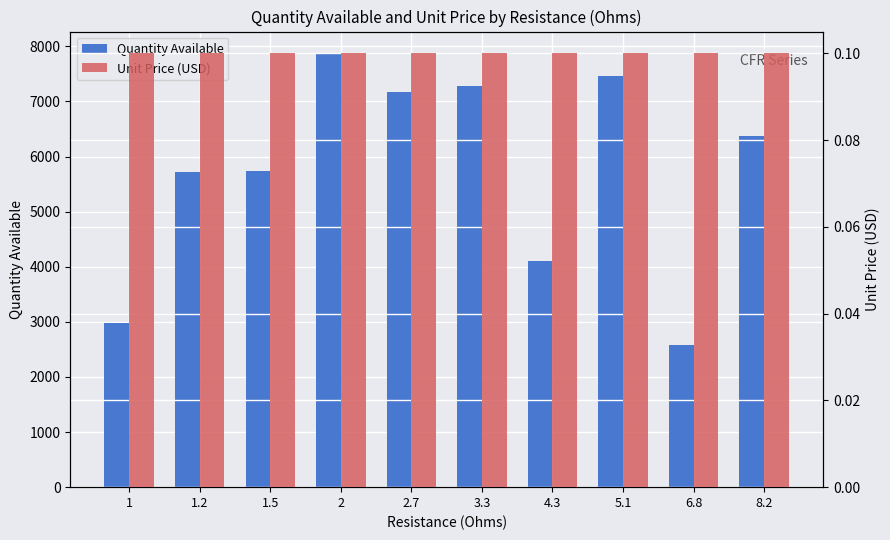

How many values in the Quantity Available series are below 6371?

5